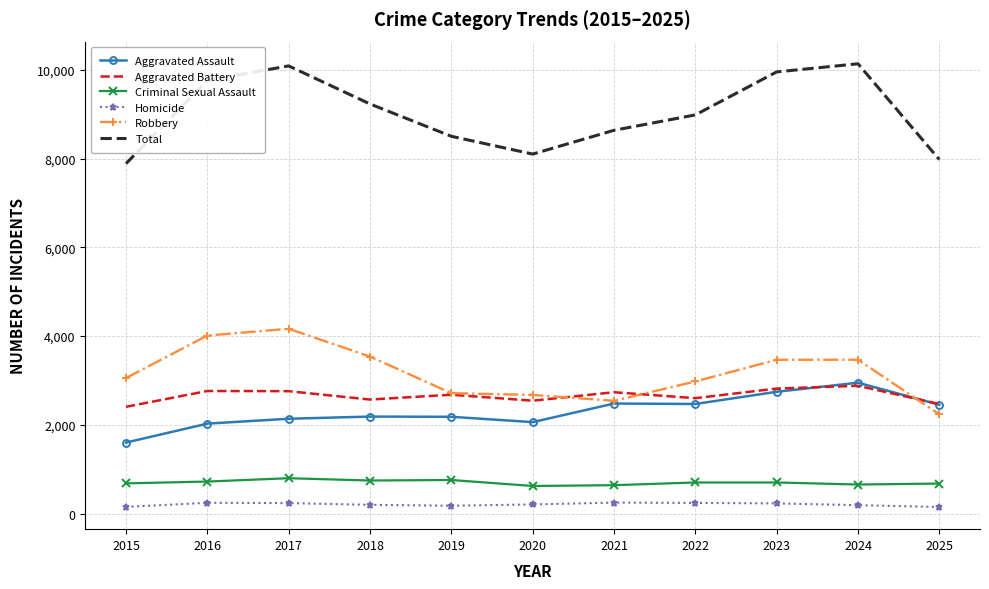

What is the difference between the maximum and minimum values in the Aggravated Battery series?

474